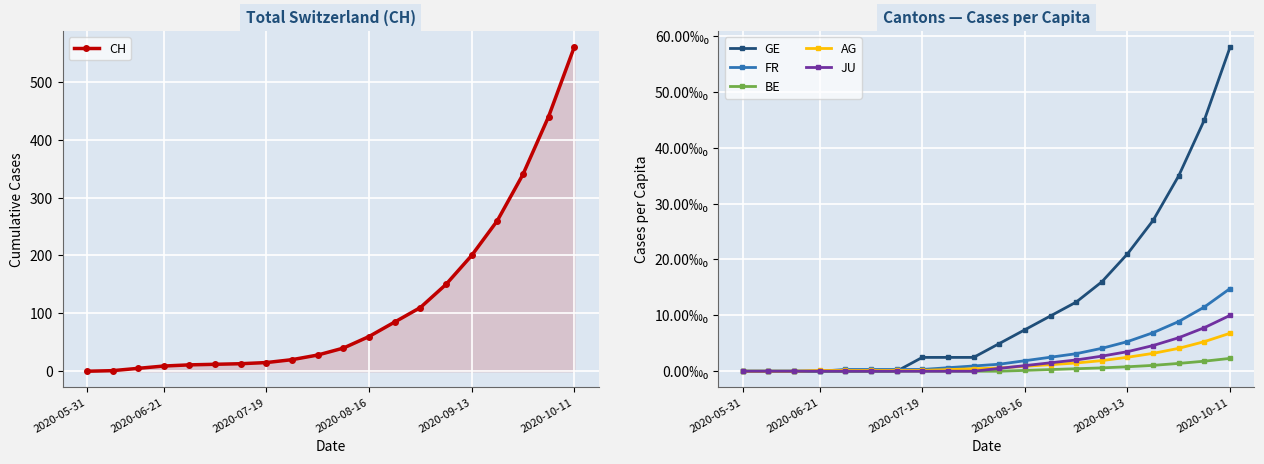

How many values in the BE series exceed 0?

9